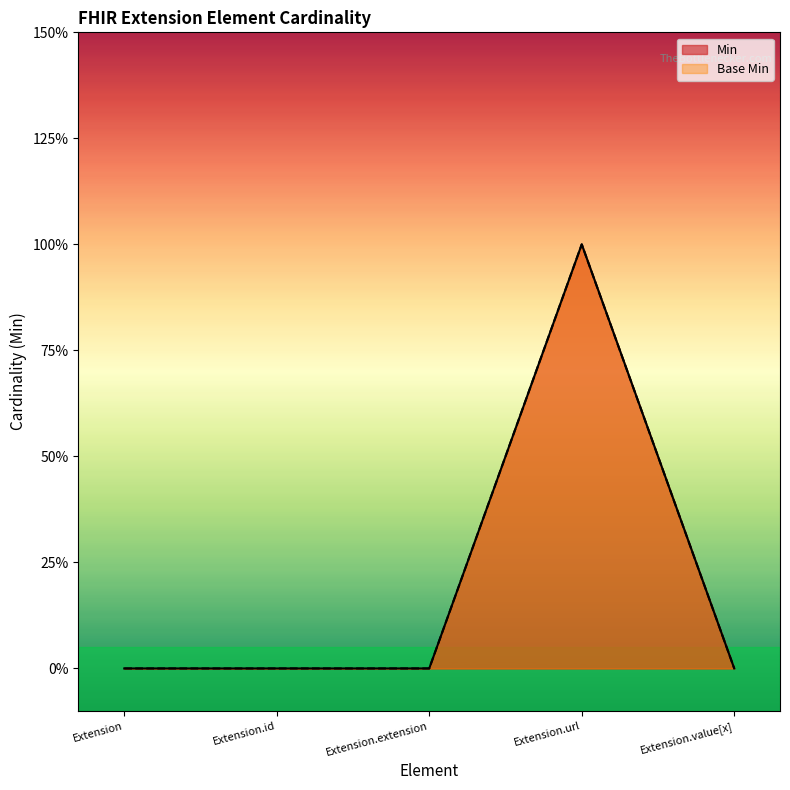

Between Extension and Extension.url, which is larger?

Extension.url